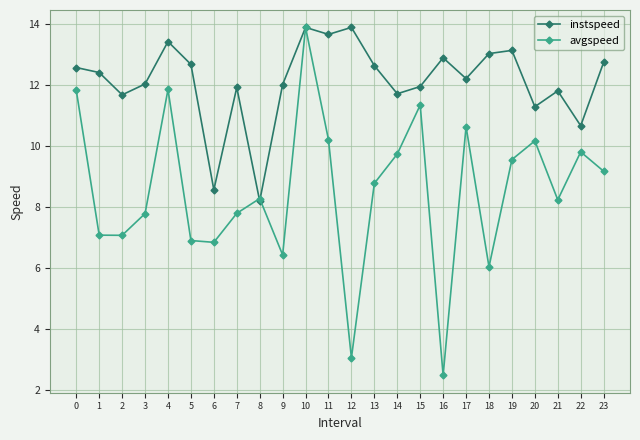

List the series in order of their overall mean, lowest first.

avgspeed, instspeed